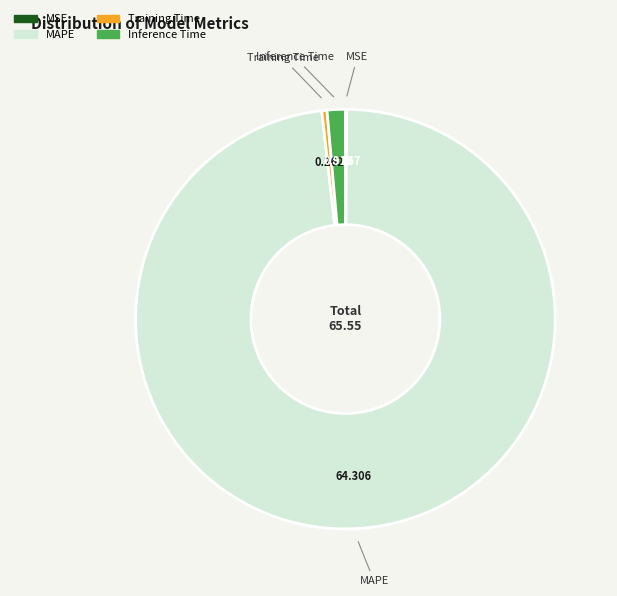

Is the sum of Training Time and Inference Time greater than half?

No